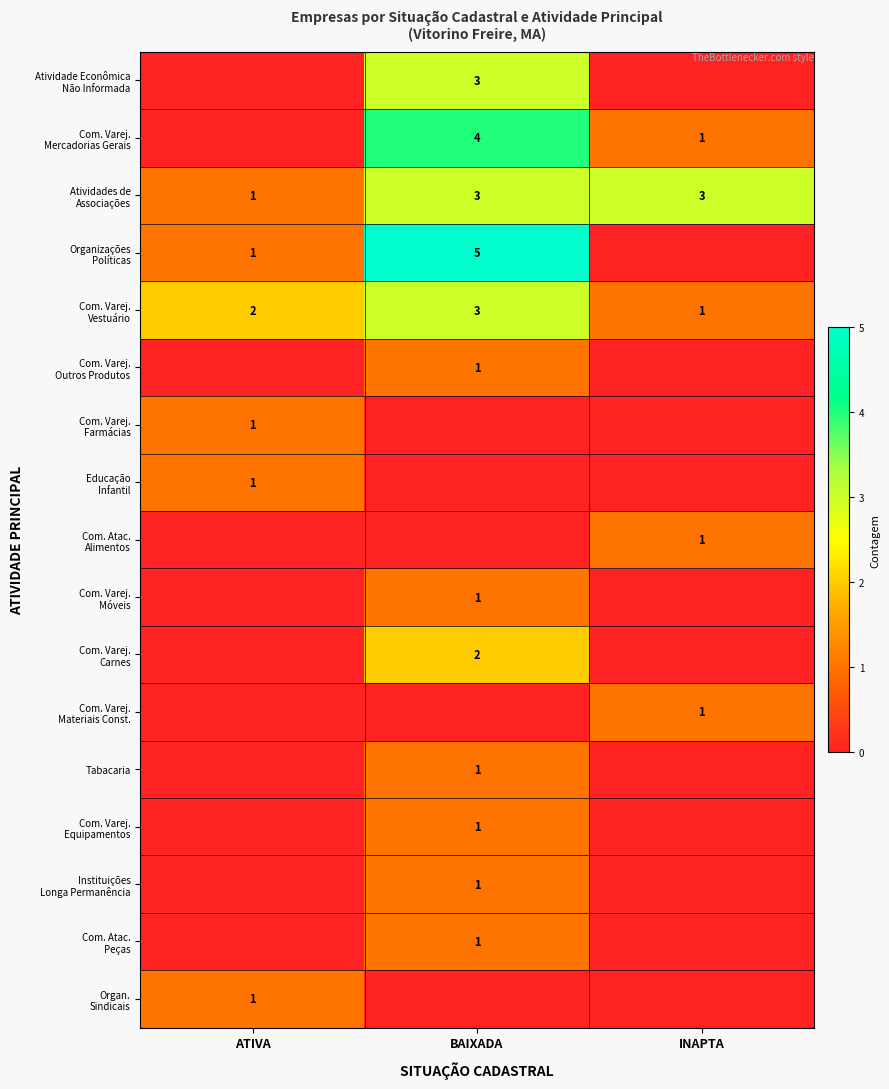

At how many categories does at least one series exceed 1?

3